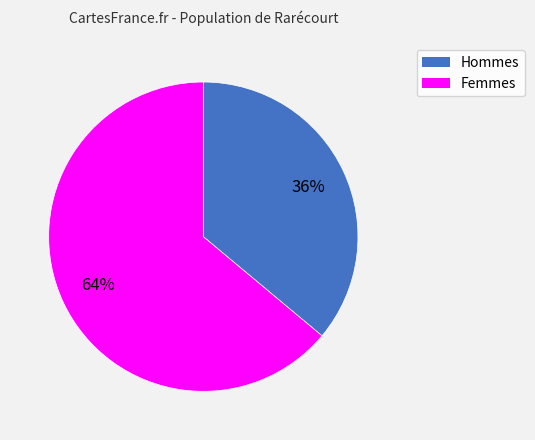

To the nearest percent, what is the average slice percentage?

50%